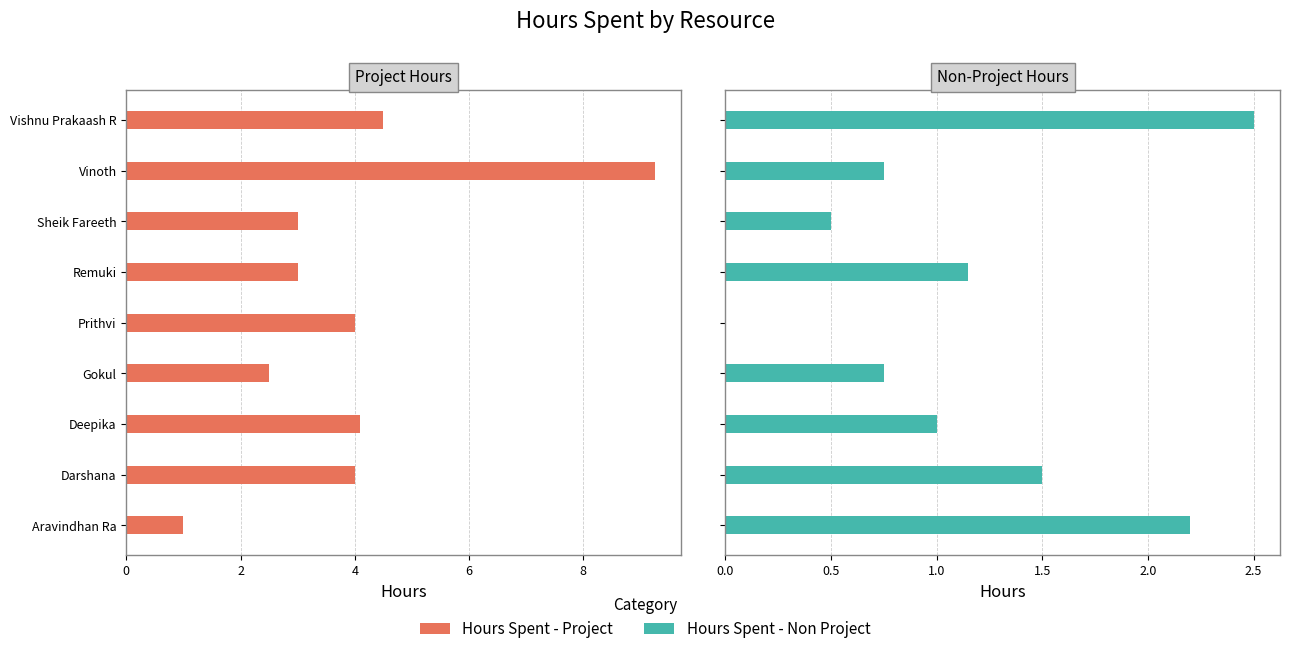

The value of Hours Spent - Project at Remuki is 0.8. True or false?

False